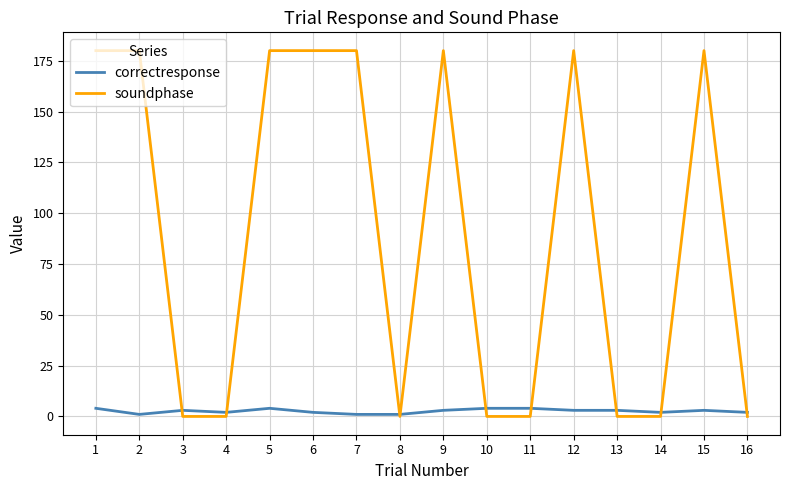

What are all the series names shown in the legend?

correctresponse, soundphase